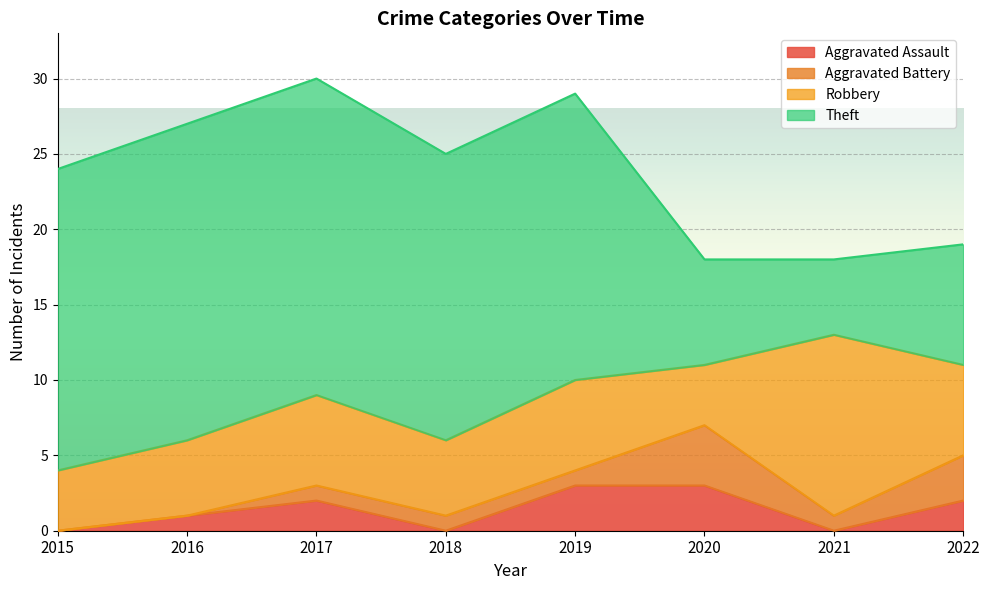

What is the difference between the highest and lowest values at 2018?

19